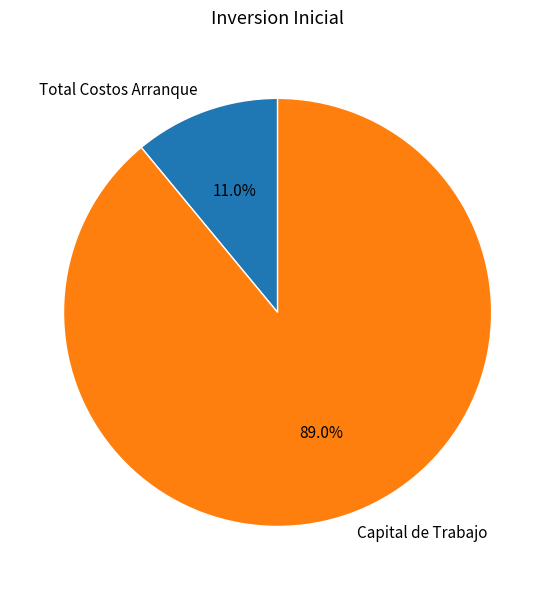

What percentage is the Capital de Trabajo slice, to the nearest percent?

89%